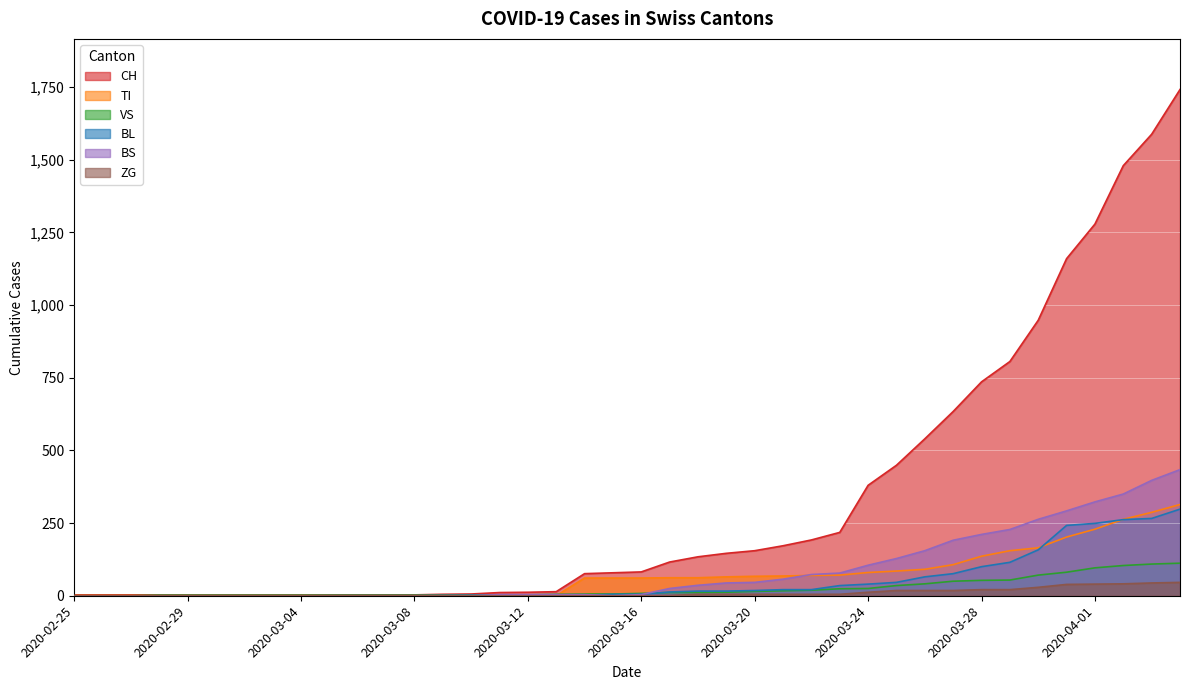

True or false: ZG and BS cross at least once.

False